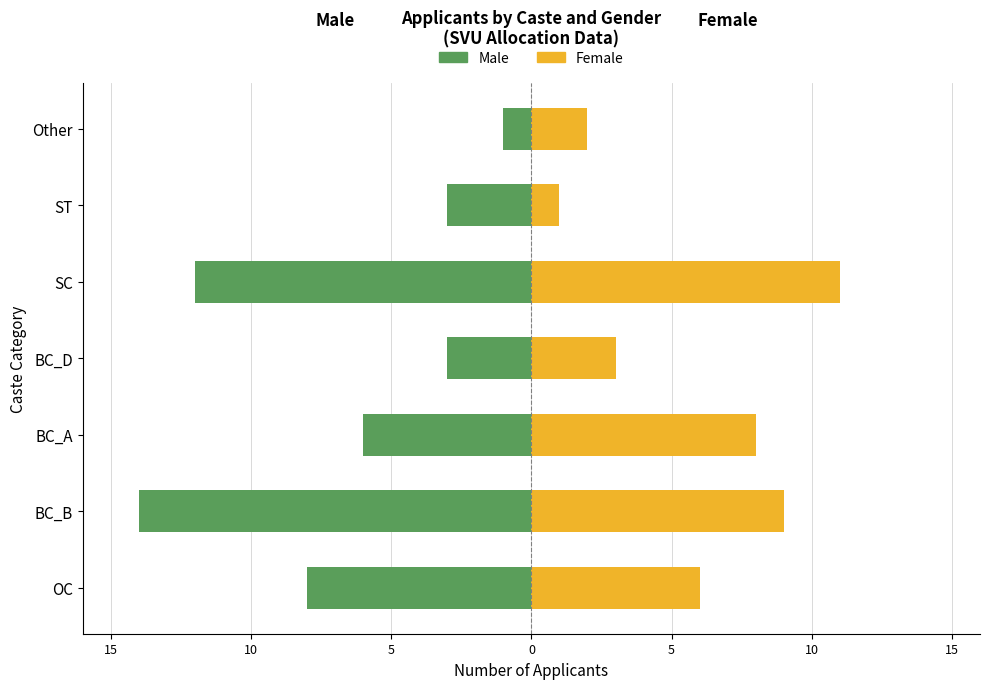

Which series has the widest spread of values?

Male